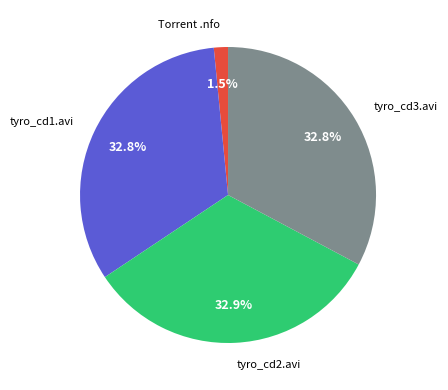

Is there any slice that represents more than half of the pie?

No